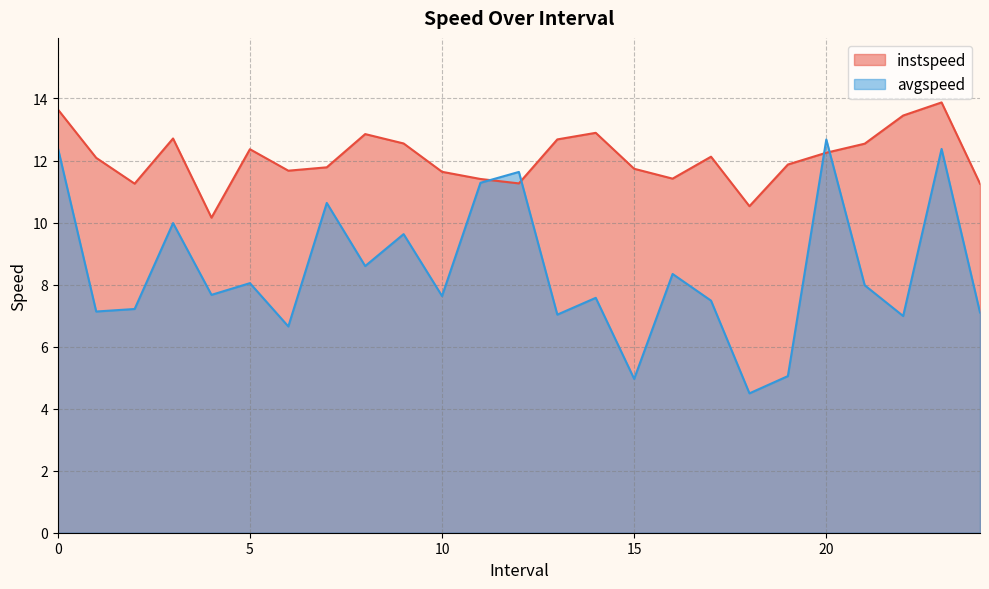

Reading left to right, list all the values displayed in this chart.

instspeed: 0.0=13.7	1.0=12.1	2.0=11.3	3.0=12.7	4.0=10.2	5.0=12.4	6.0=11.7	7.0=11.8	8.0=12.9	9.0=12.5	10.0=11.6	11.0=11.4	12.0=11.3	13.0=12.7	14.0=12.9	15.0=11.7	16.0=11.4	17.0=12.1	18.0=10.5	19.0=11.9	20.0=12.3	21.0=12.5	22.0=13.5	23.0=13.9	24.0=11.3
avgspeed: 0.0=12.4	1.0=7.1	2.0=7.2	3.0=10.0	4.0=7.7	5.0=8.0	6.0=6.7	7.0=10.6	8.0=8.6	9.0=9.6	10.0=7.6	11.0=11.3	12.0=11.6	13.0=7.0	14.0=7.6	15.0=5.0	16.0=8.3	17.0=7.5	18.0=4.5	19.0=5.0	20.0=12.7	21.0=8.0	22.0=7.0	23.0=12.4	24.0=7.1